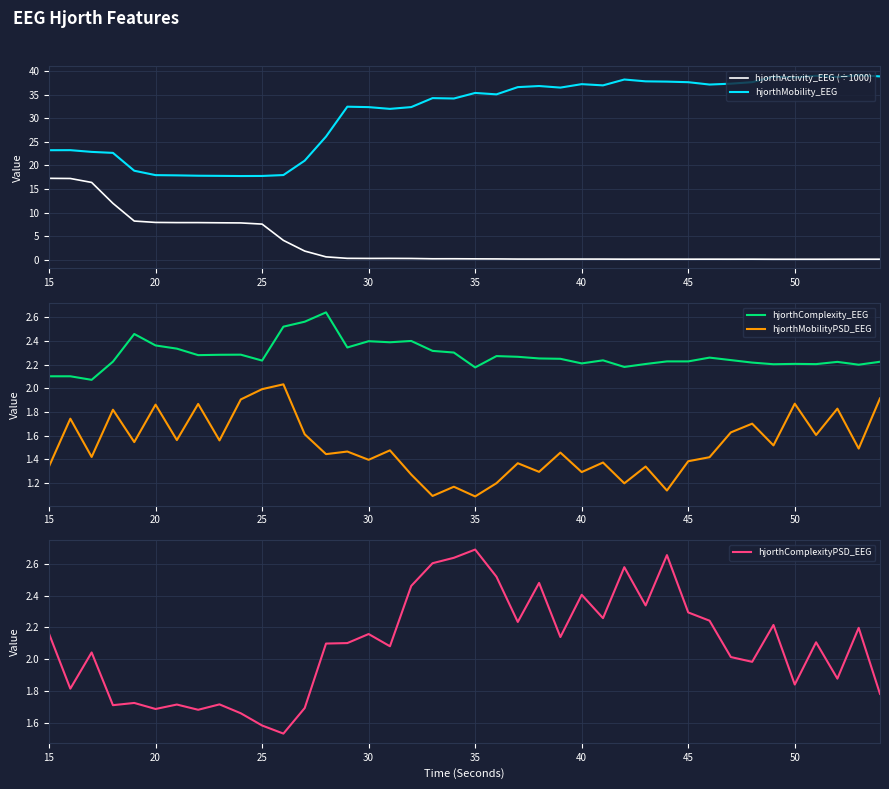

The value of hjorthMobilityPSD_EEG at 40 is 0.7. True or false?

False